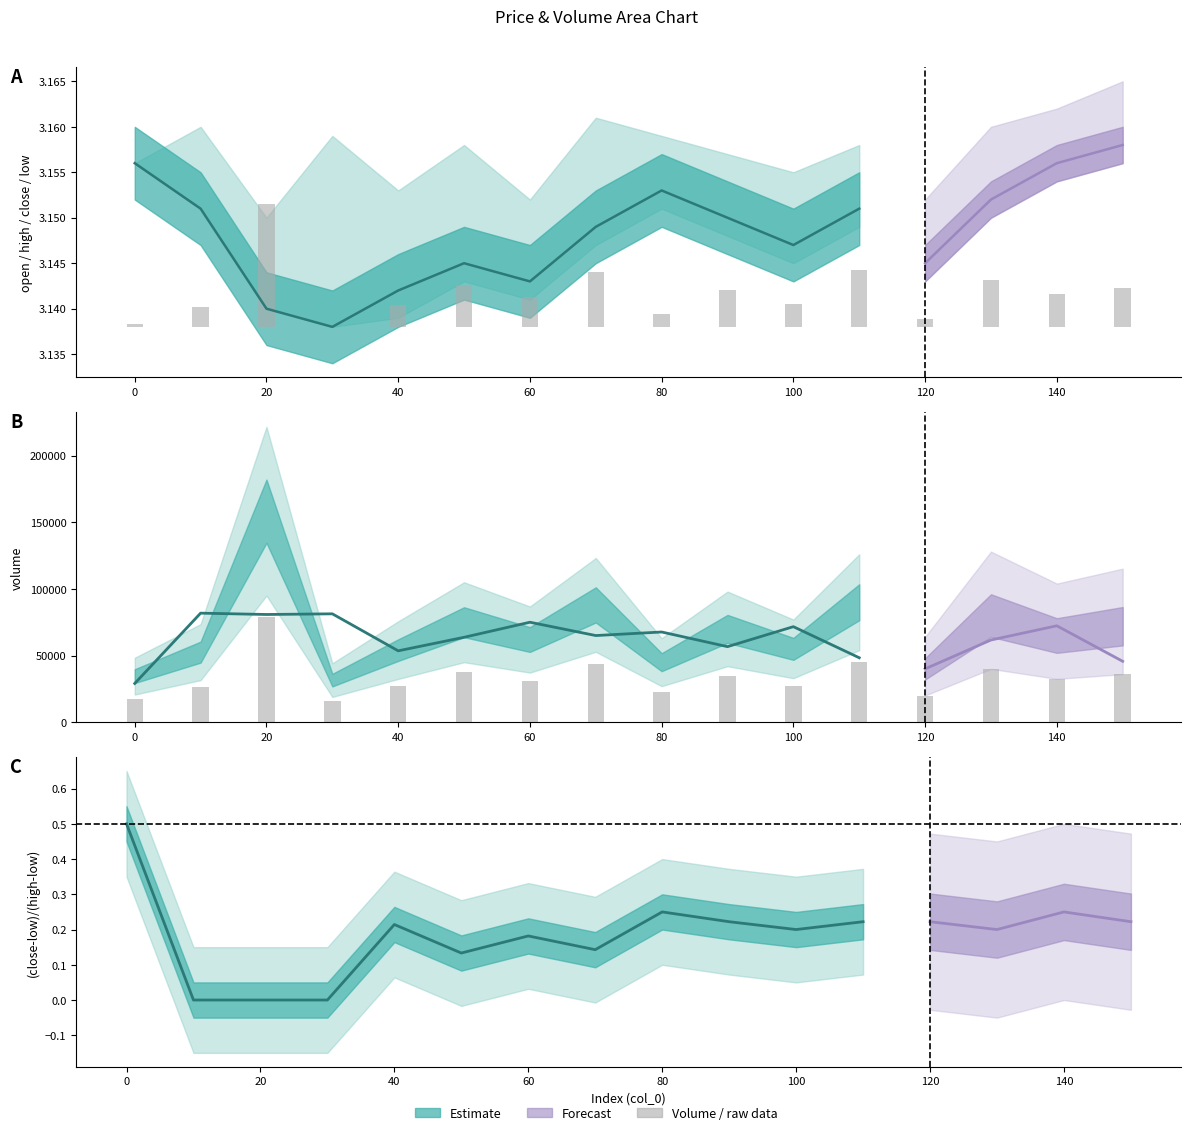

List the series in order of their peak value, highest first.

volume, high, open, close, low